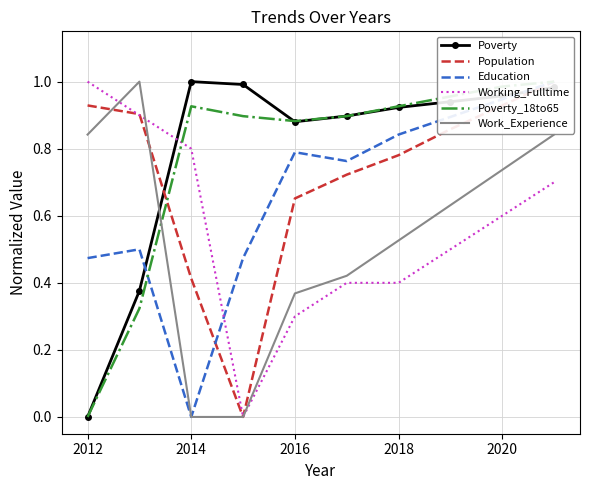

At which label does Working_Fulltime reach its peak?

2012